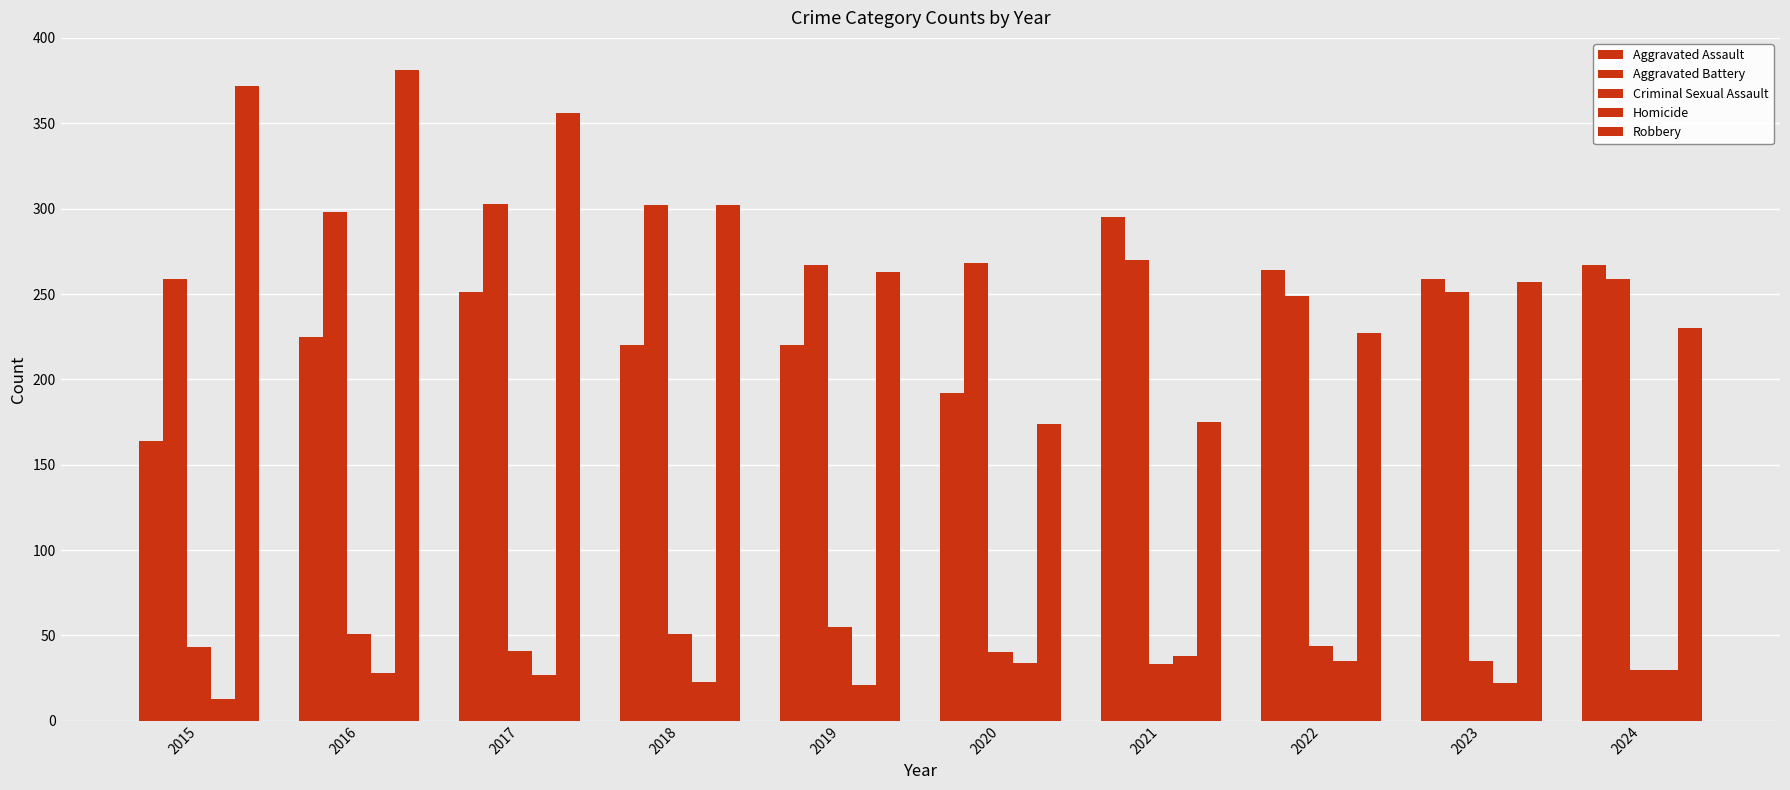

Are the bars grouped side by side (vs. stacked)?

Yes